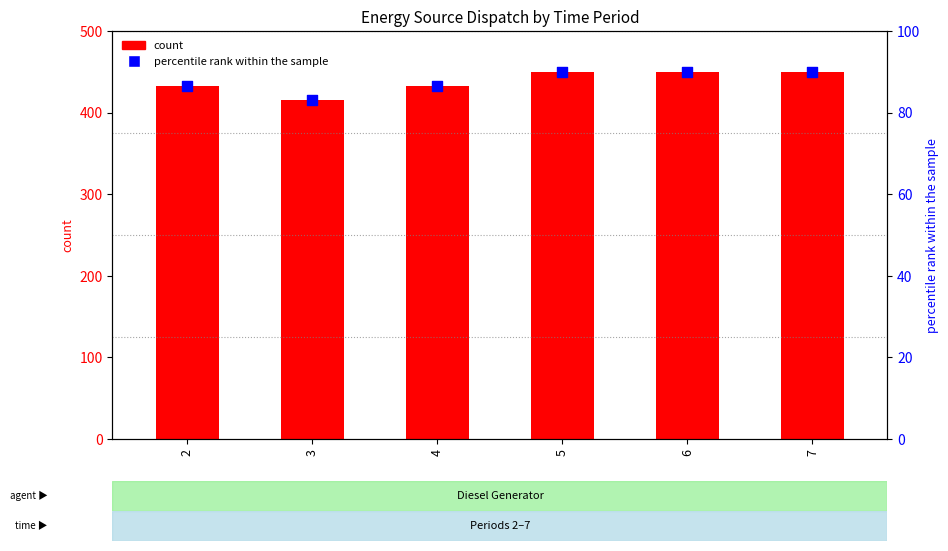

At which category is the sum across all series the highest?

5